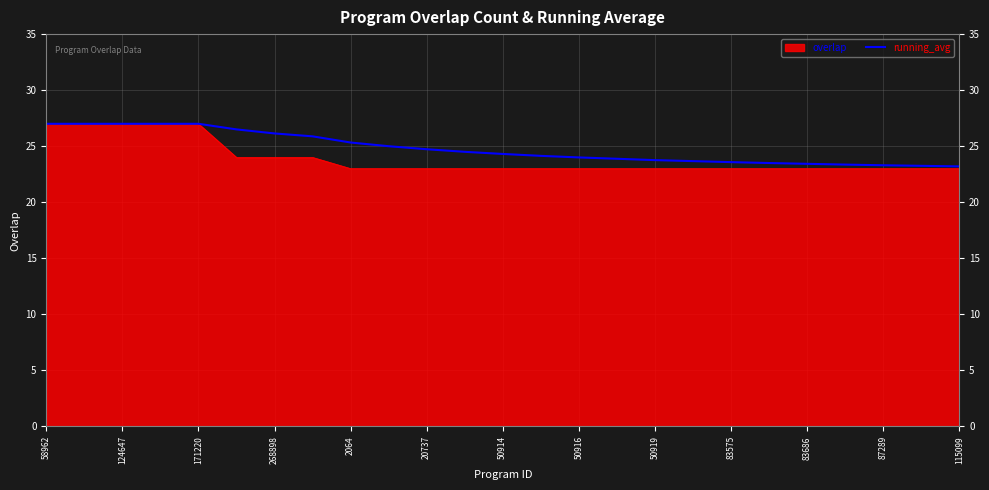

Which series has the widest spread of values?

overlap